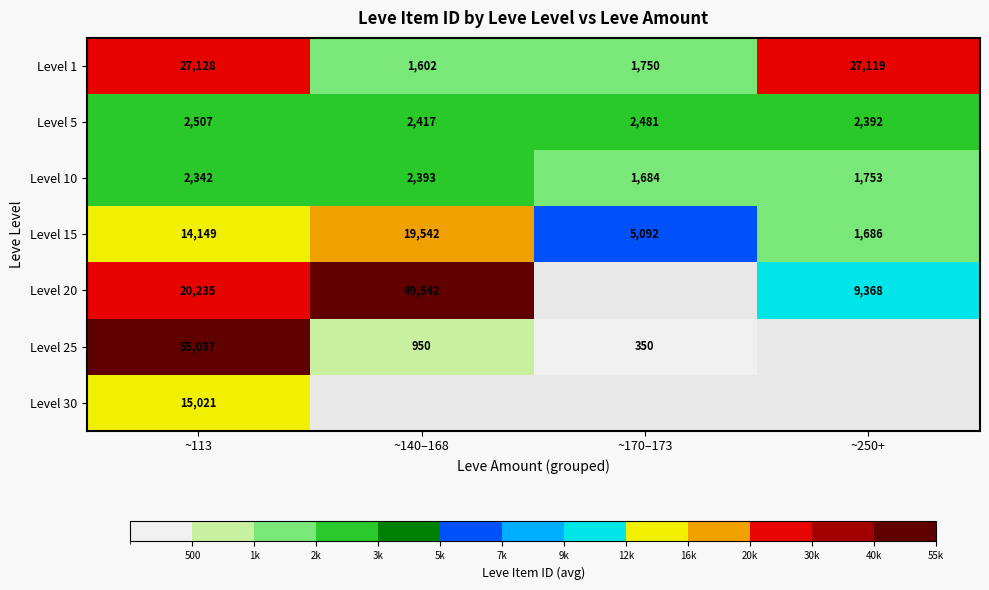

Count the Level 5 values in the range 2417 to 2507.

3